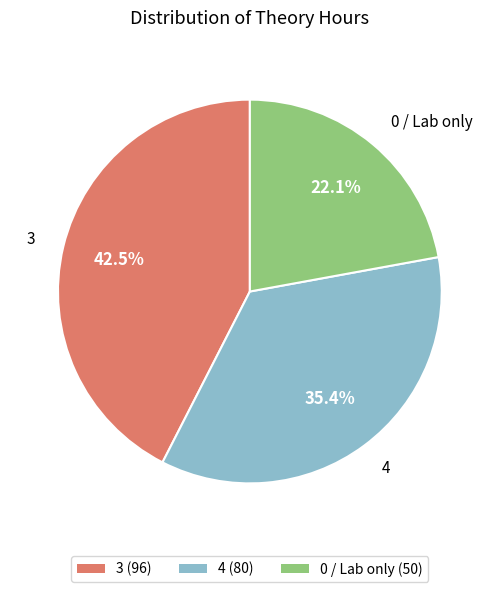

What is the largest slice in the pie chart?

3 (96)